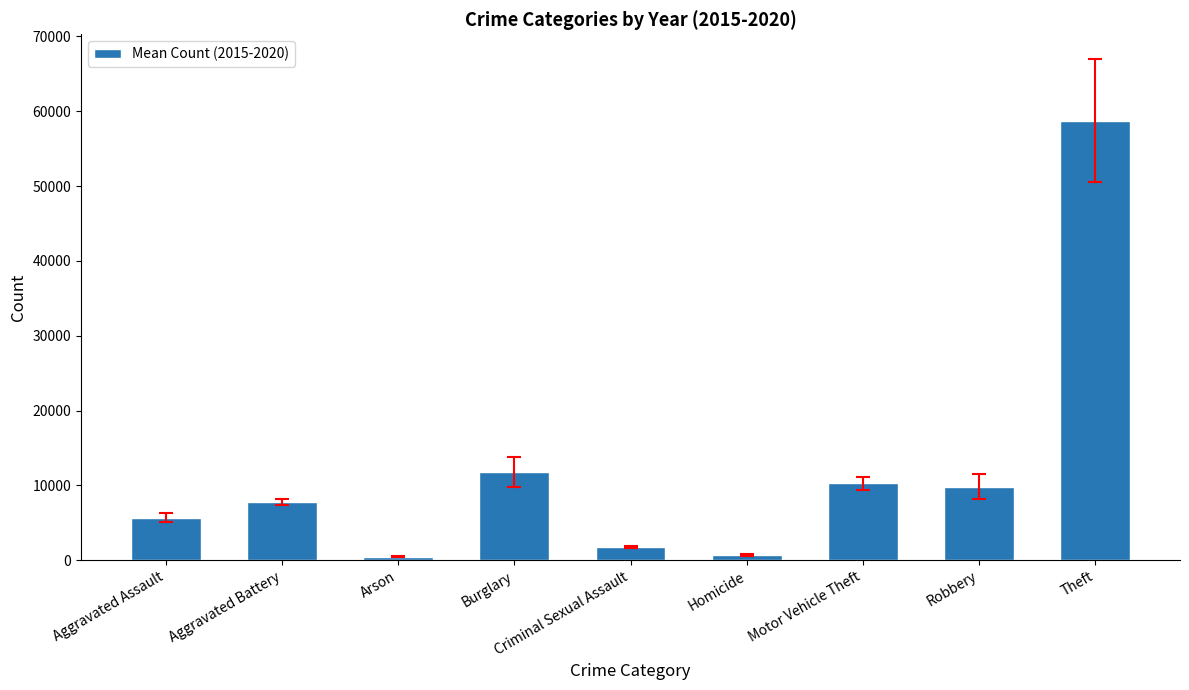

Is it true that the value at Robbery is 9834.3?

True